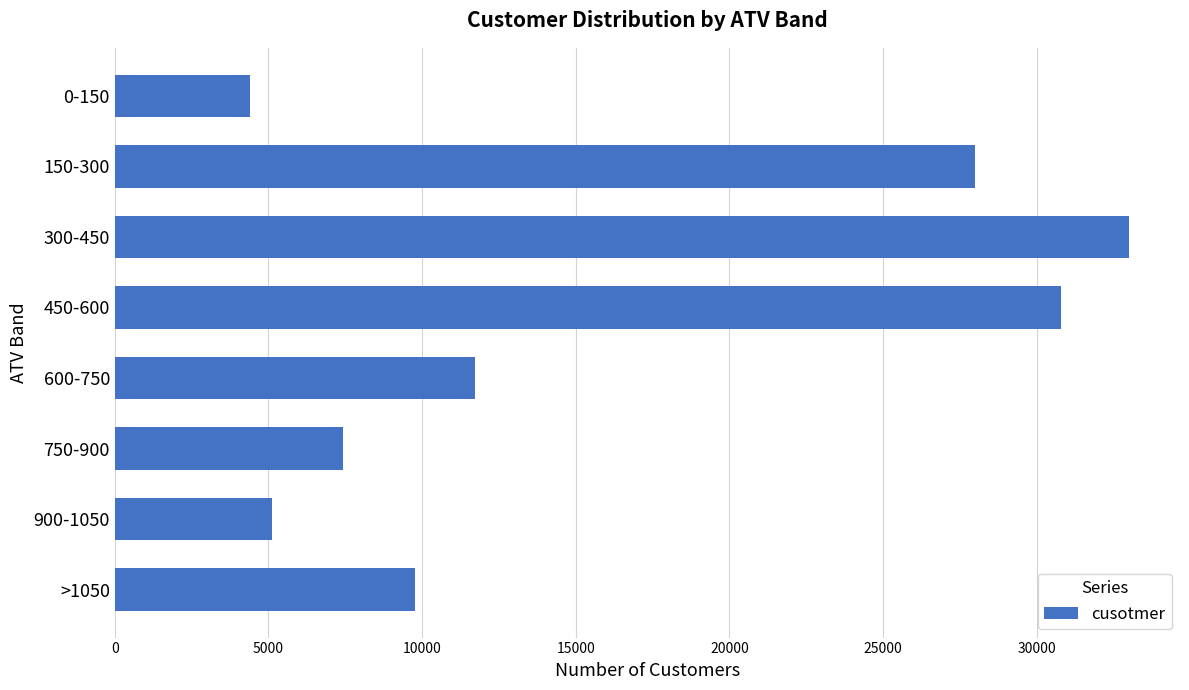

What is the average value?

16285